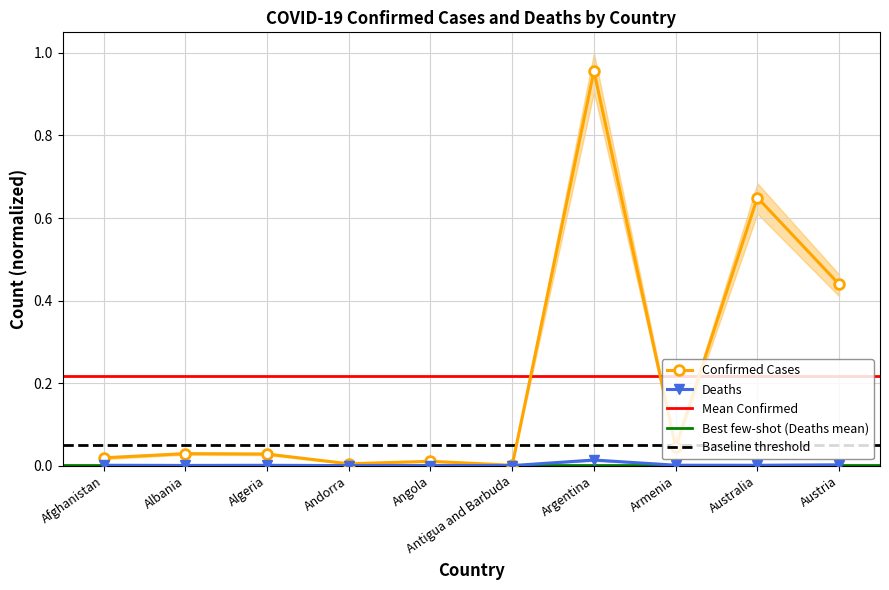

Reading left to right, extract all data points from this chart.

Confirmed: 0.0	0.0	0.0	0.0	0.0	0.0	1.0	0.0	0.6	0.4
Deaths: 0.0	0.0	0.0	0.0	0.0	0.0	0.0	0.0	0.0	0.0